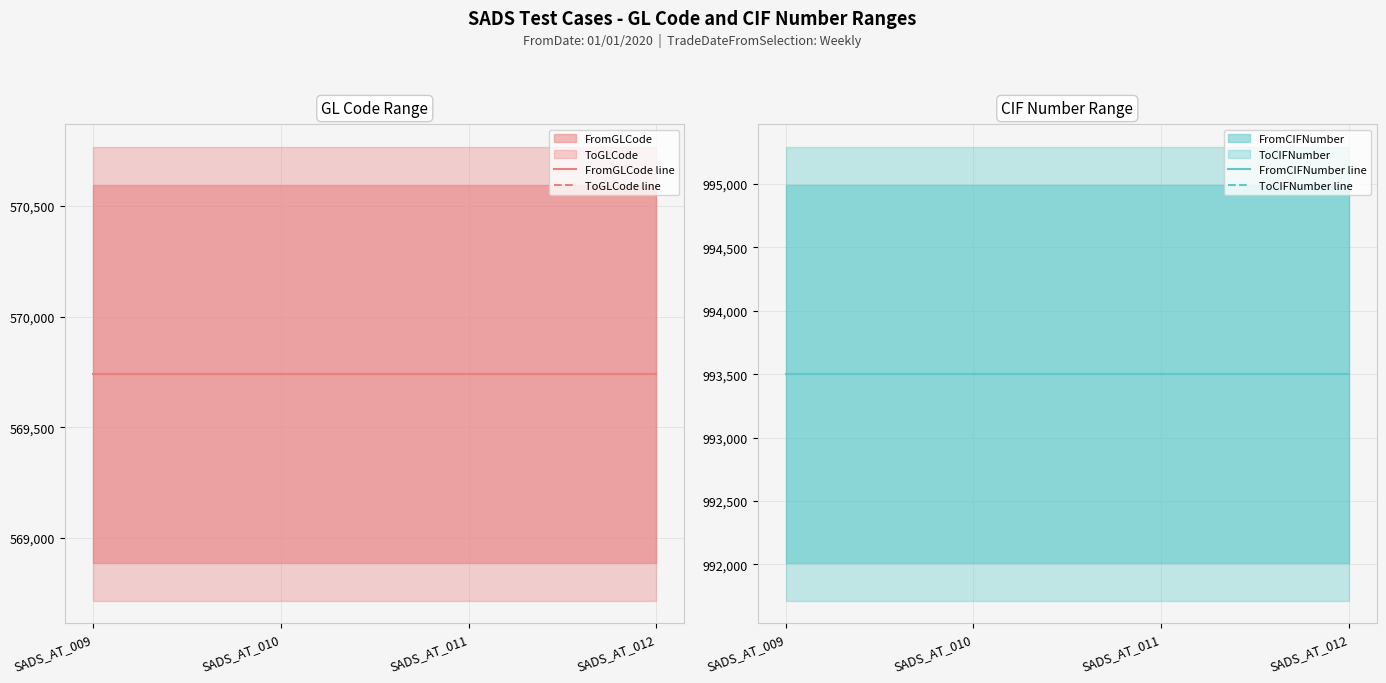

Reading right to left, transcribe all the data shown in this chart.

FromGLCode line: SADS_AT_012=569742	SADS_AT_011=569742	SADS_AT_010=569742	SADS_AT_009=569742
ToGLCode line: SADS_AT_012=569742	SADS_AT_011=569742	SADS_AT_010=569742	SADS_AT_009=569742
FromCIFNumber line: SADS_AT_012=993503	SADS_AT_011=993503	SADS_AT_010=993503	SADS_AT_009=993503
ToCIFNumber line: SADS_AT_012=993503	SADS_AT_011=993503	SADS_AT_010=993503	SADS_AT_009=993503